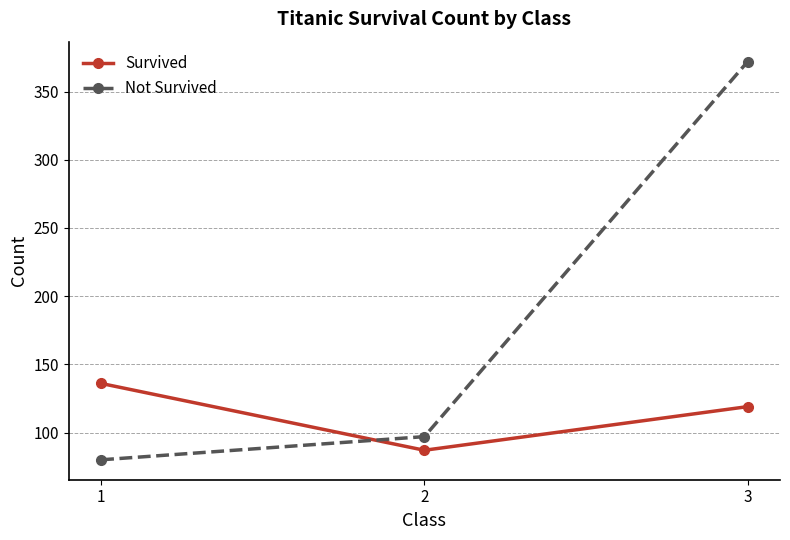

Rank the series at 3 from highest to lowest value.

Not Survived, Survived